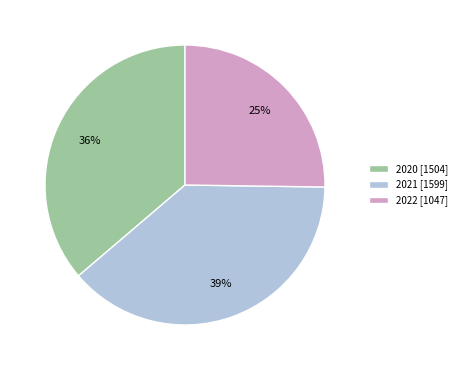

True or false: 2020 [1504] accounts for 36% of the total.

True